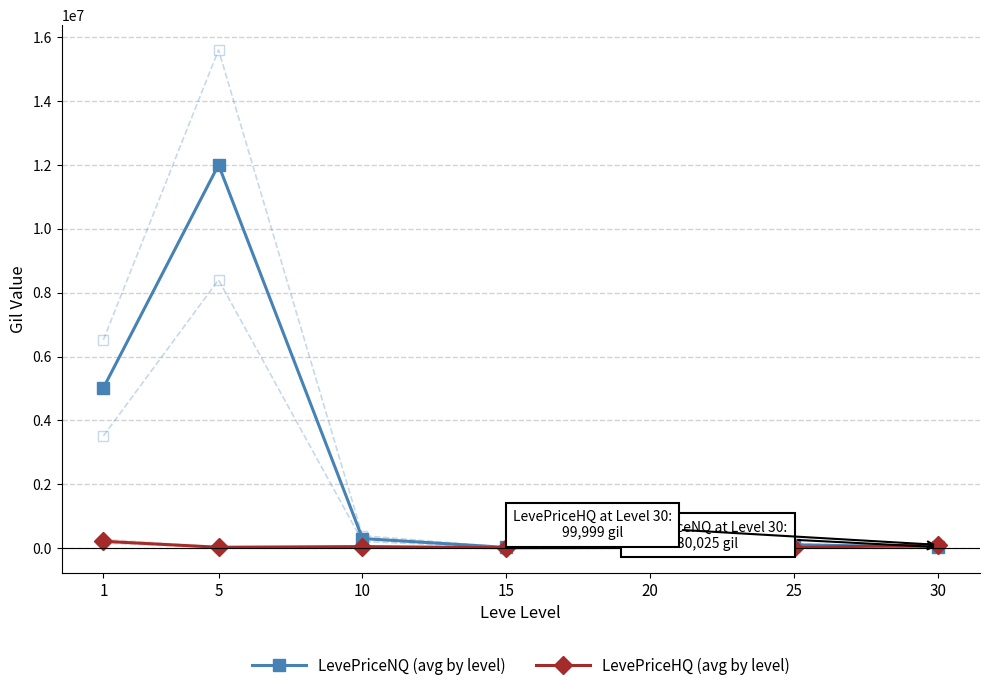

How many intersections are there between LevePriceHQ (avg by level) and LevePriceNQ (avg by level)?

3